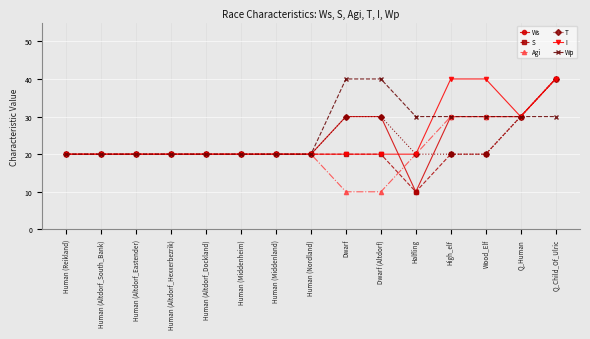

Reading left to right, what are all the values shown in this chart?

Ws: 20	20	20	20	20	20	20	20	30	30	10	30	30	30	40
S: 20	20	20	20	20	20	20	20	20	20	10	20	20	30	40
Agi: 20	20	20	20	20	20	20	20	10	10	20	30	30	30	40
T: 20	20	20	20	20	20	20	20	30	30	20	20	20	30	40
I: 20	20	20	20	20	20	20	20	20	20	20	40	40	30	40
Wp: 20	20	20	20	20	20	20	20	40	40	30	30	30	30	30